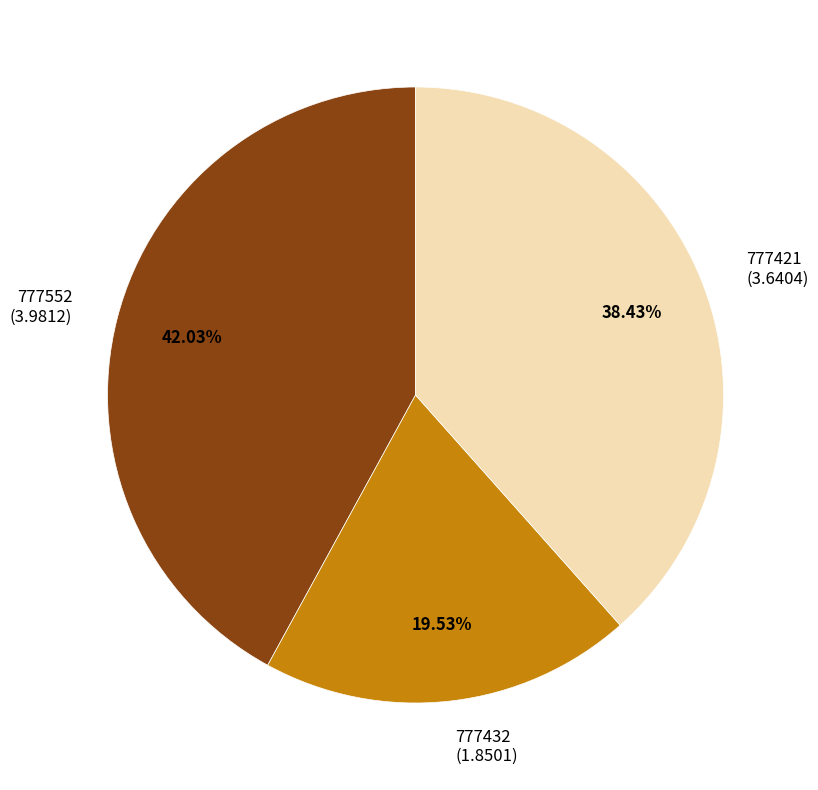

Which slice is the smallest?

777432